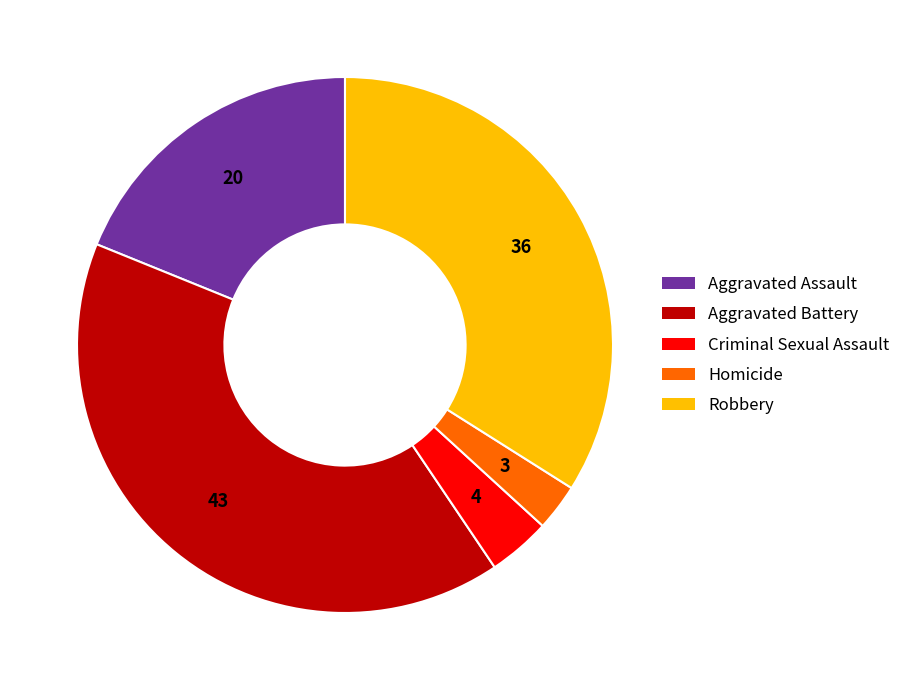

Which category has the smallest portion of the pie?

Homicide